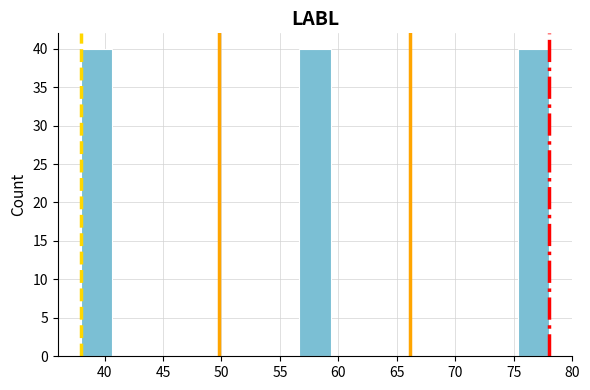

Reading left to right, transcribe this chart: for each bar, give the range it covers on the x-axis and its height. Neither the bar edges nor the heights are printed on the chart, so give them approximately, as read against the axes.

38.0 to 40.5: 40
40.5 to 43.5: 0
43.5 to 46.0: 0
46.0 to 48.5: 0
48.5 to 51.5: 0
51.5 to 54.0: 0
54.0 to 56.5: 0
56.5 to 59.5: 40
59.5 to 62.0: 0
62.0 to 64.5: 0
64.5 to 67.5: 0
67.5 to 70.0: 0
70.0 to 72.5: 0
72.5 to 75.5: 0
75.5 to 78.0: 40